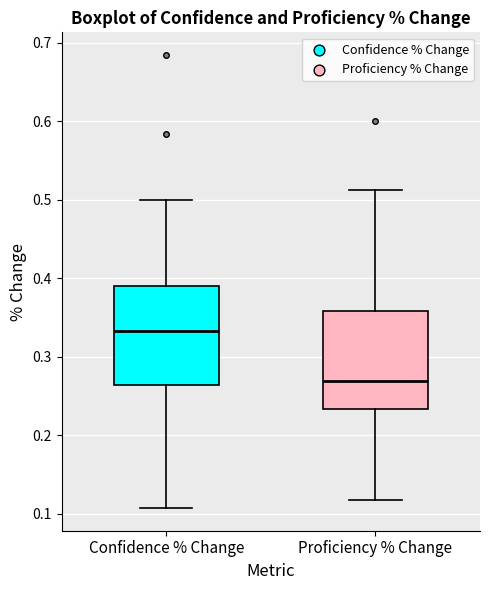

Reading left to right, read every box against the y-axis: the position of its median line, the range the box covers, and the ends of its whiskers. The values are not printed on the chart, so give them approximately, as read against the axis.

Confidence % Change: median 0.33, box 0.26 to 0.39, whiskers 0.11 to 0.50
Proficiency % Change: median 0.27, box 0.23 to 0.36, whiskers 0.12 to 0.51